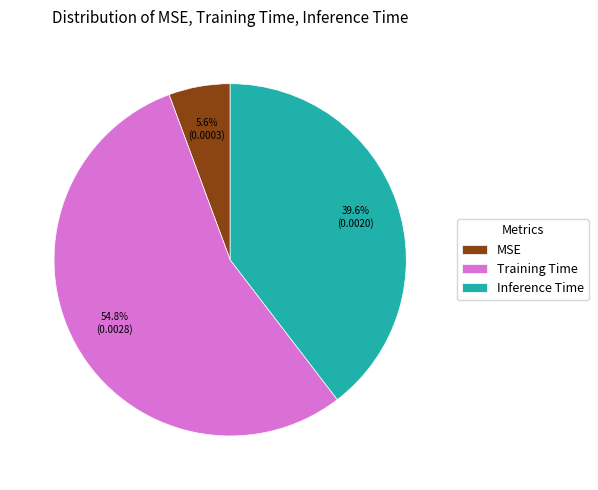

Which category has the smallest portion of the pie?

MSE